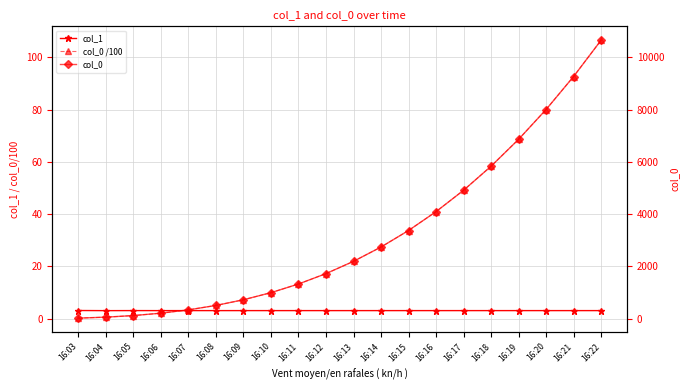

What is the difference between the maximum and second lowest values in the col_0 /100 series?

105.8